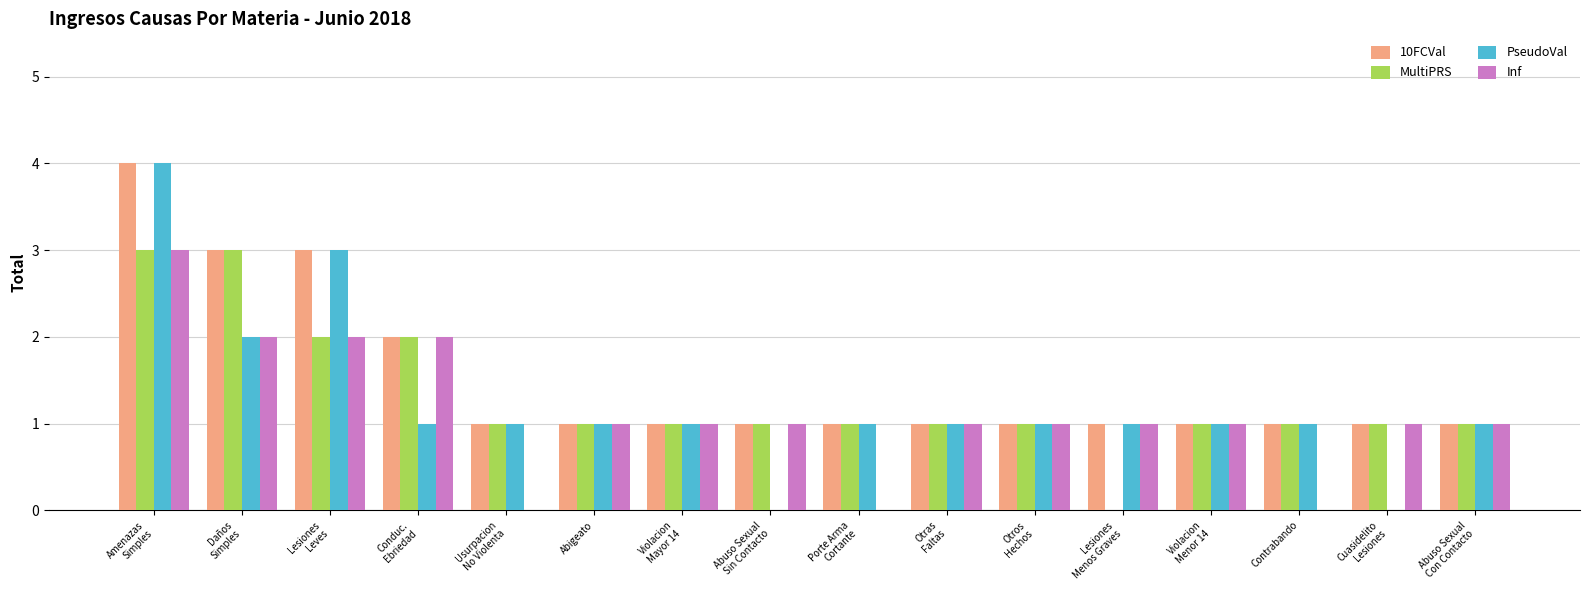

Are the bars horizontal?

No